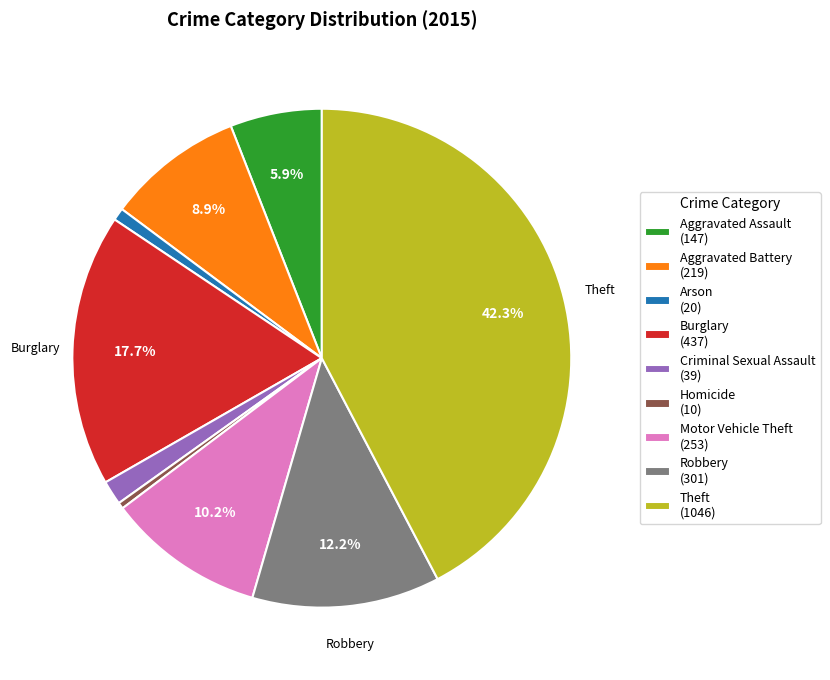

Is there a majority slice in this chart?

No